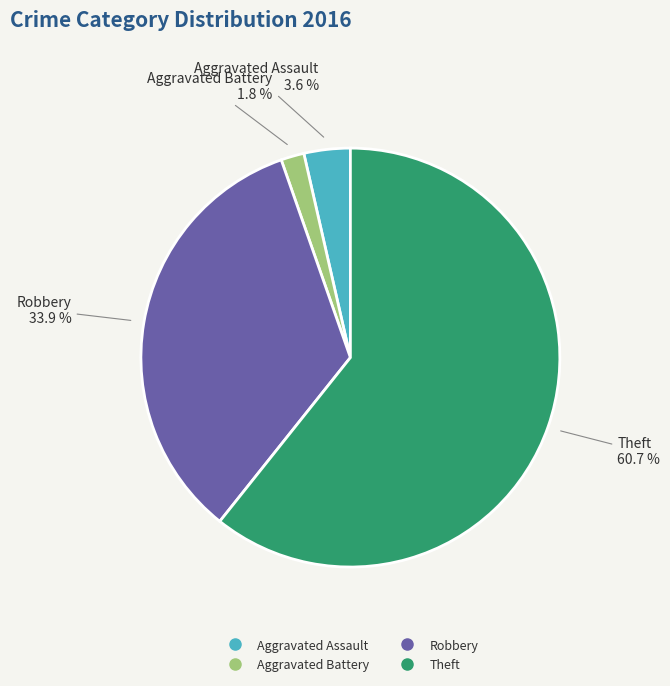

To the nearest percent, what is the difference between the largest and smallest slice percentages?

59%